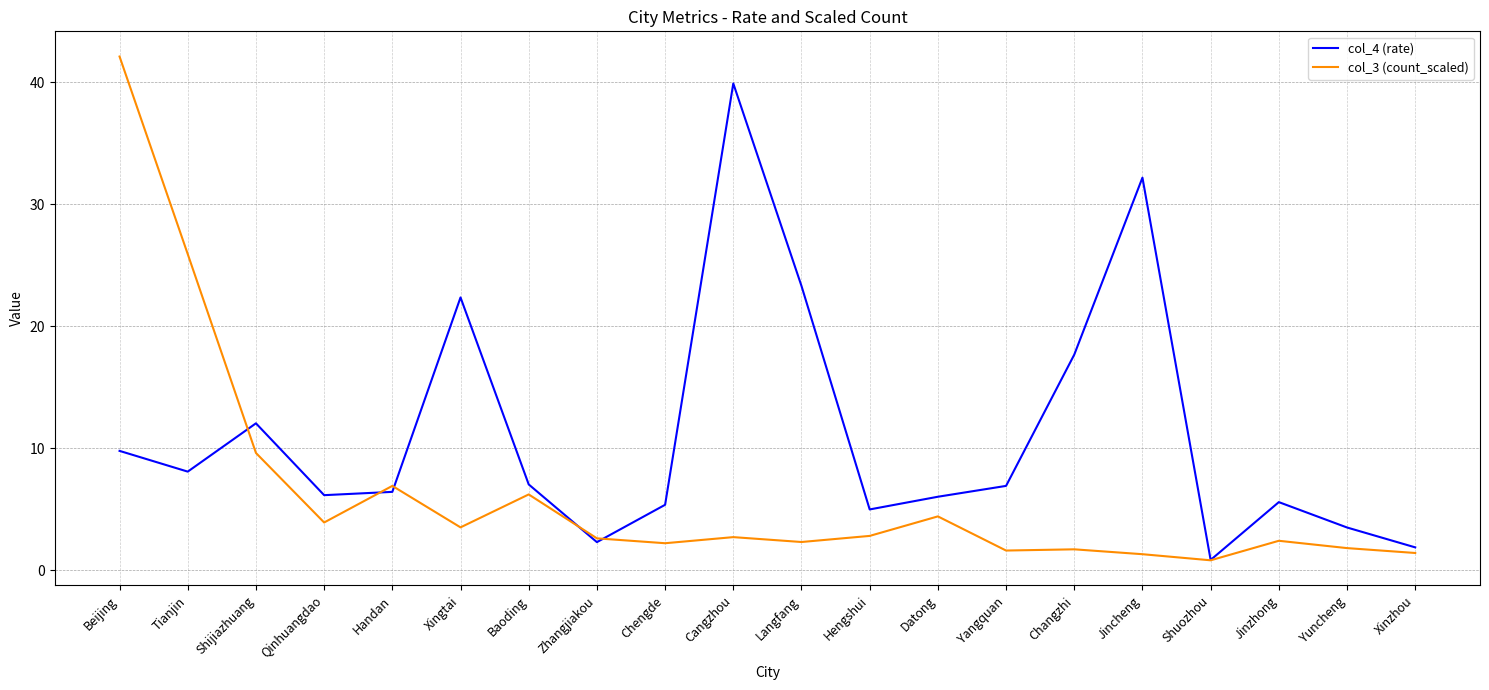

Which series has the largest total across all categories?

col_4 (rate)